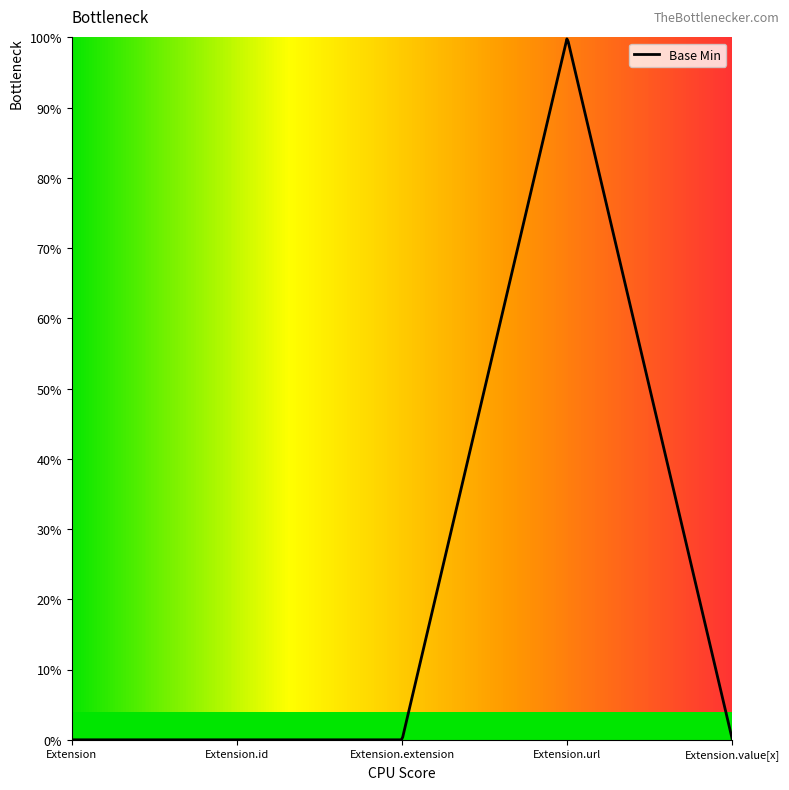

Reading left to right, transcribe all the data shown in this chart.

0	0	0	1	0